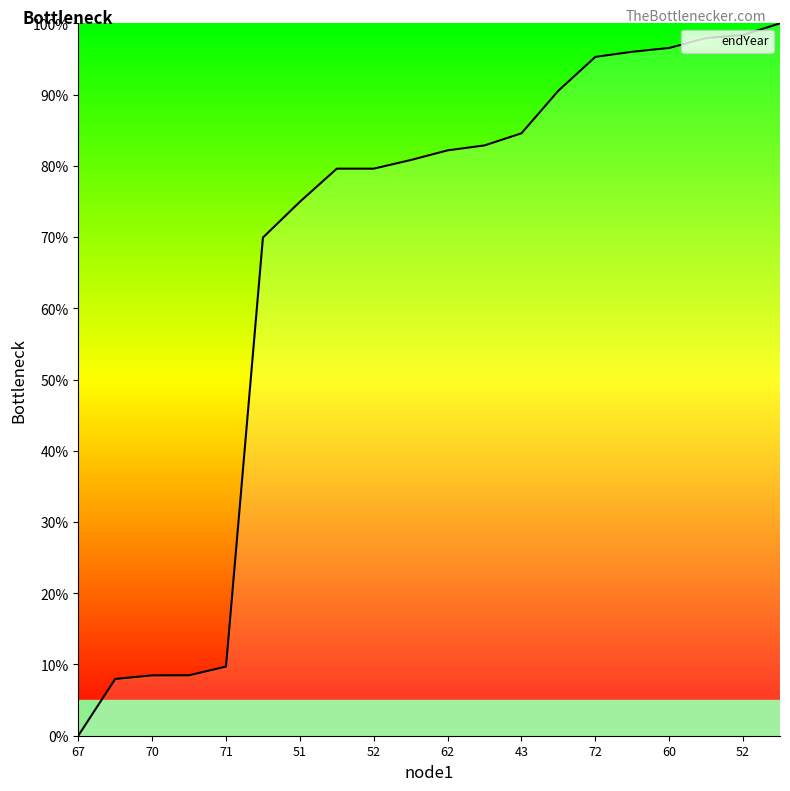

What is the greatest value displayed?

100.0